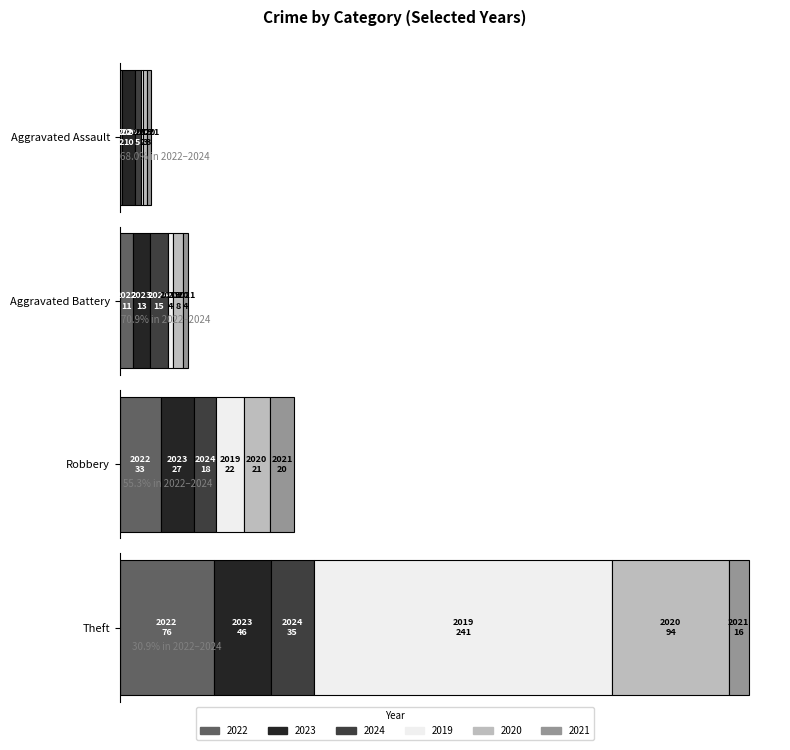

List the labels in order of 2022 value, largest first.

3, 2, 1, 0